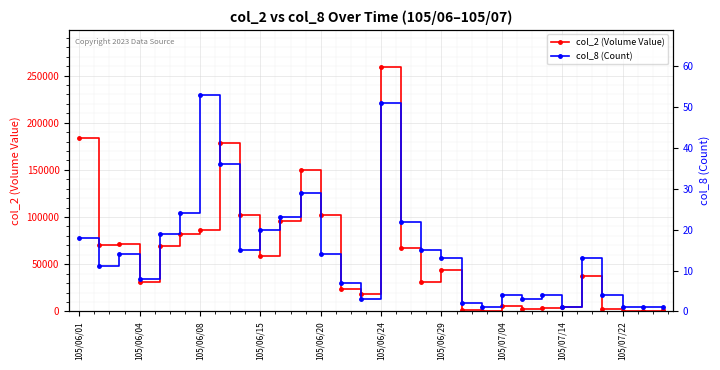

What is the average value of the col_2 (Volume Value) series?

59568